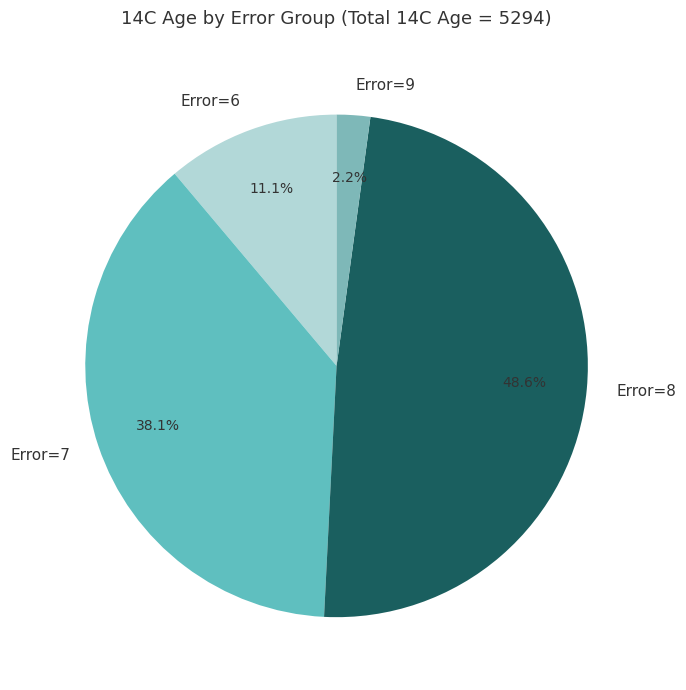

Rank the categories by value from lowest to highest.

Error=9, Error=6, Error=7, Error=8